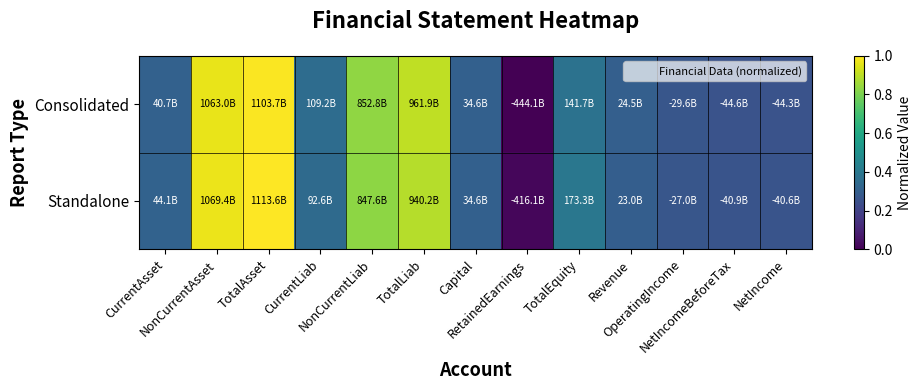

Between NonCurrentLiab and RetainedEarnings, which is larger?

NonCurrentLiab